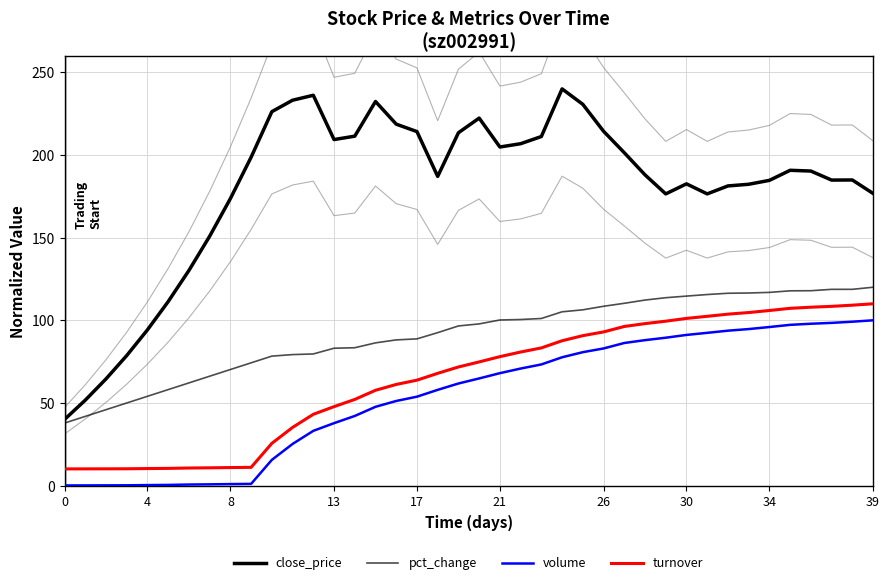

Read the volume value at 36.

97.9